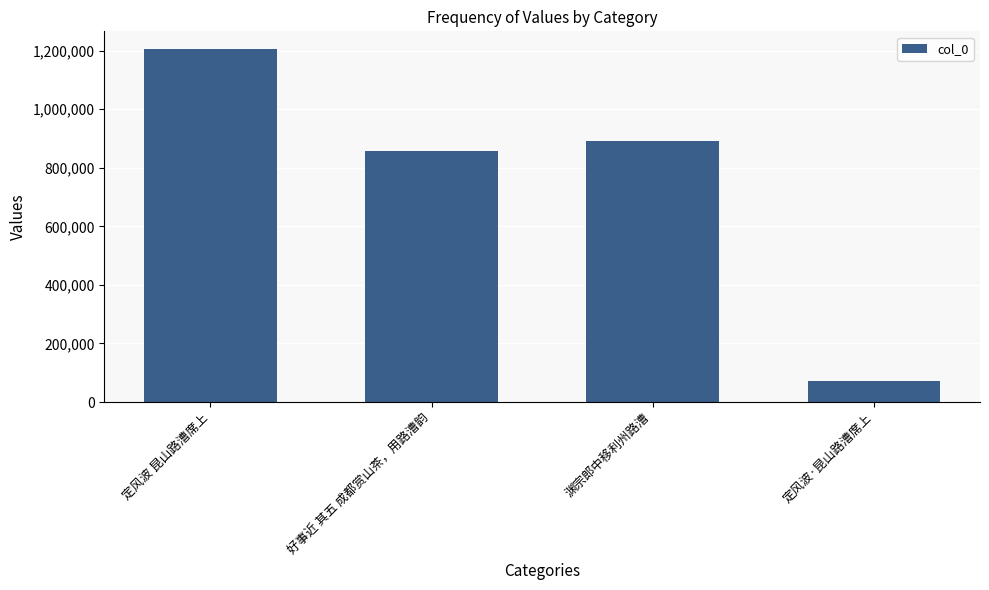

How many bars are there in total?

4